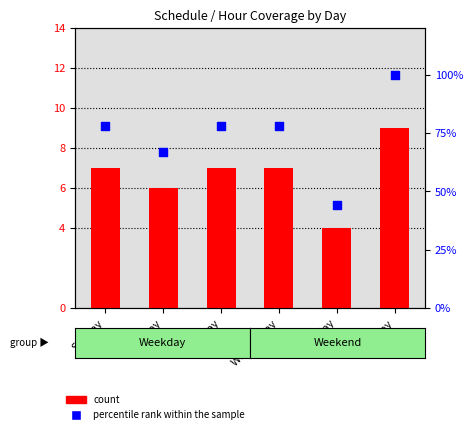

Which series reaches the maximum Y coordinate?

percentile rank within the sample